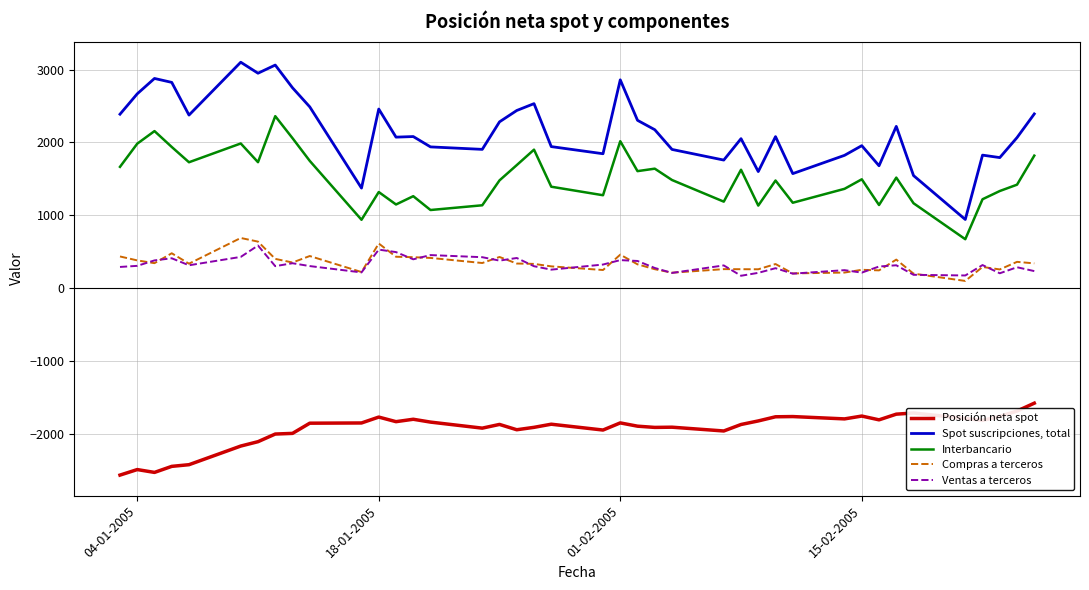

What is the minimum value for Spot suscripciones, total?

942